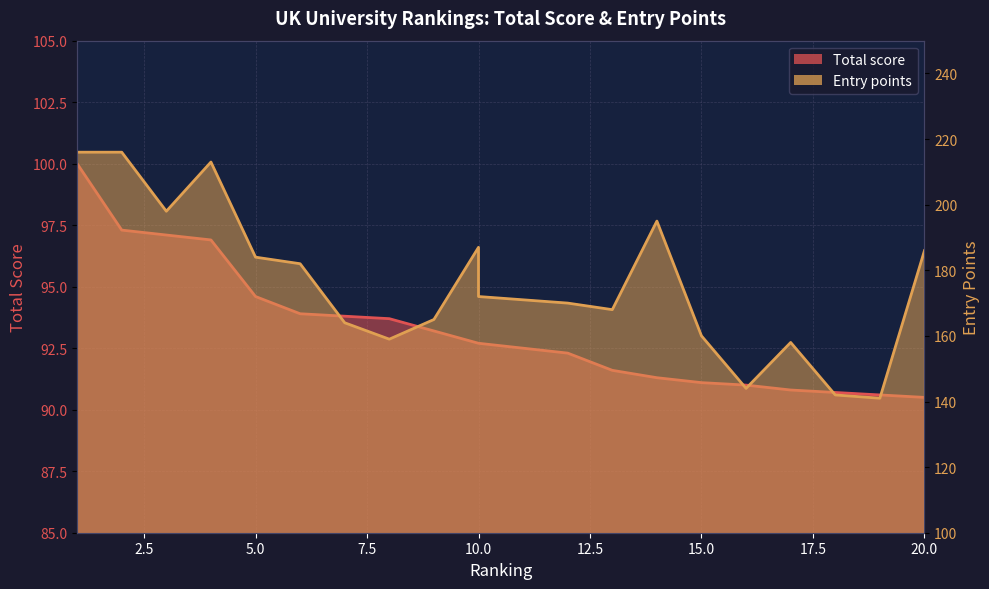

At which label is Entry points closest to 178?

6